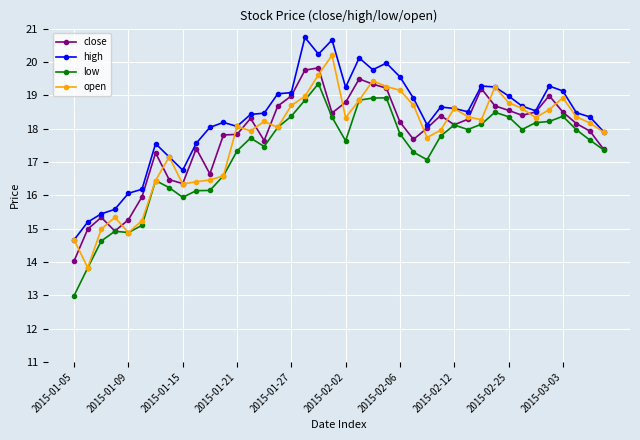

In low, how many points are lower than both neighbors (excluding endpoints)?

7